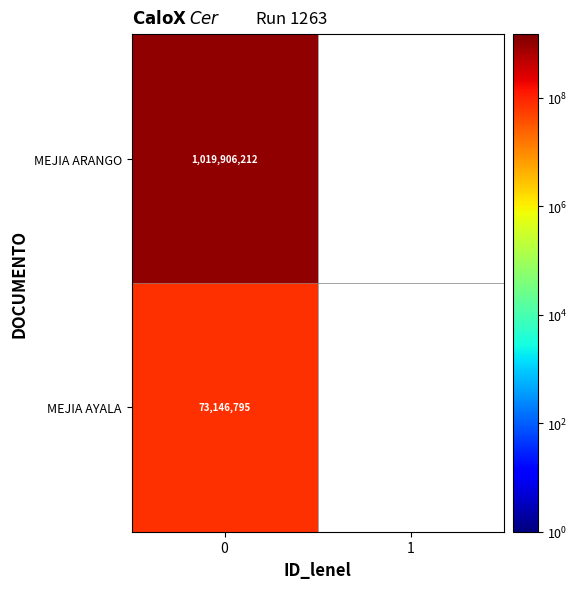

The MEJIA ARANGO series shows 1019906212 at 0. True or false?

True